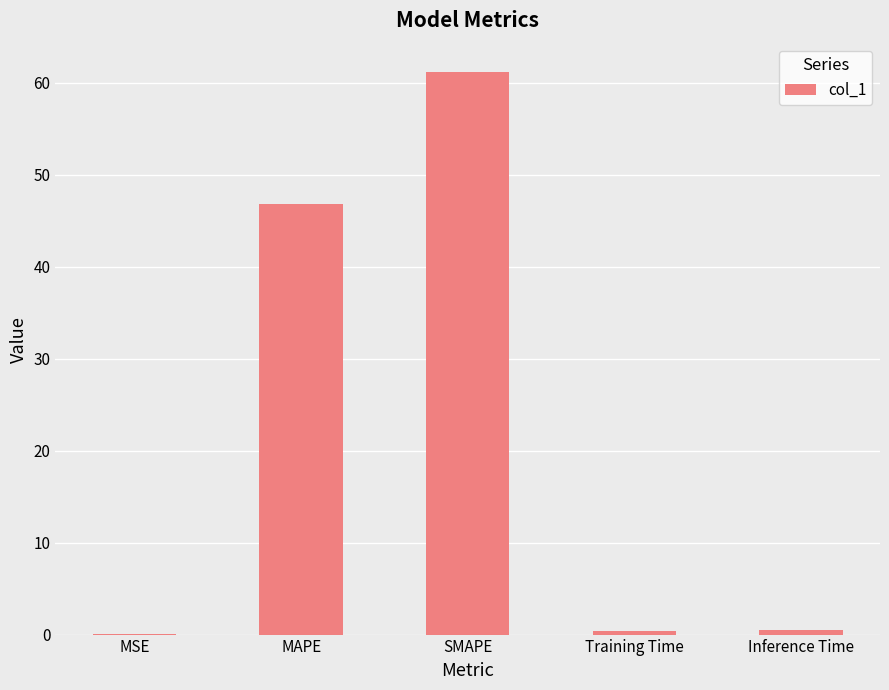

What is the sum of all values?

109.0